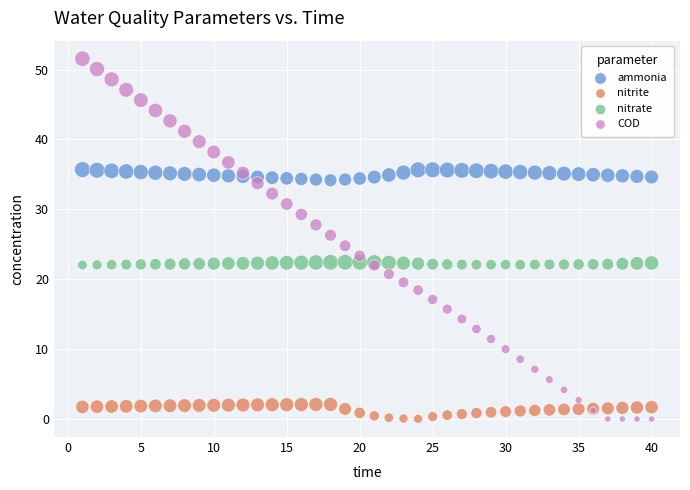

What is the X range (max minus min) for the scatter plot?

39.0